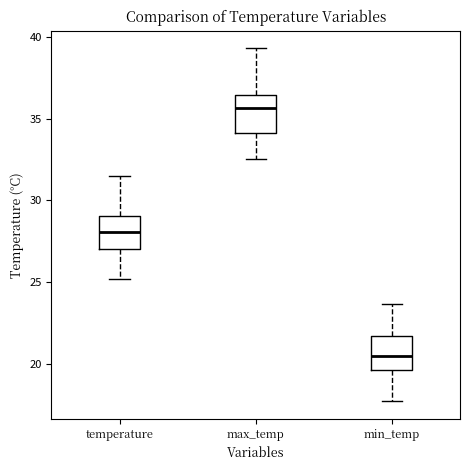

Reading left to right, read every box against the y-axis: the position of its median line, the range the box covers, and the ends of its whiskers. The values are not printed on the chart, so give them approximately, as read against the axis.

temperature: median 28.0, box 27.0 to 29.0, whiskers 25.0 to 31.5
max_temp: median 35.5, box 34.0 to 36.5, whiskers 32.5 to 39.5
min_temp: median 20.5, box 19.5 to 21.5, whiskers 17.5 to 23.5